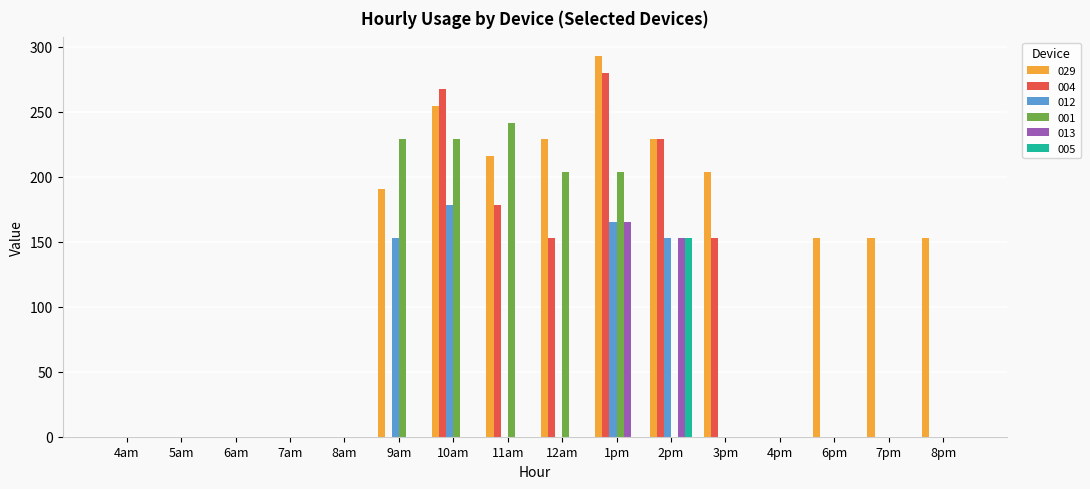

What is the highest value of the 005 series?

152.6